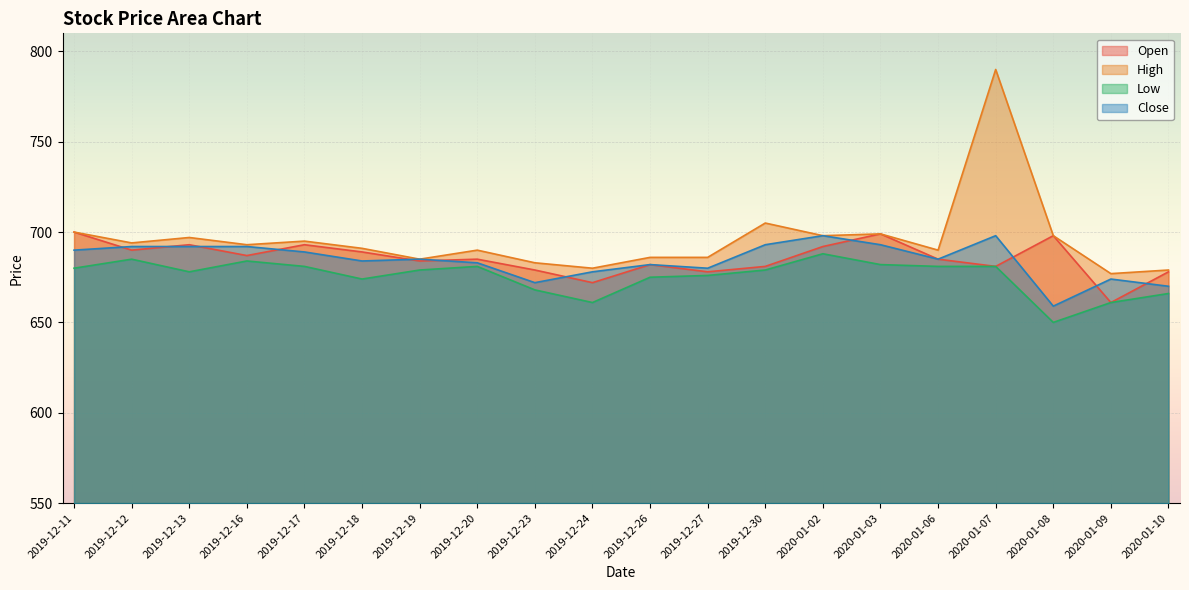

Which has a higher value, 2019-12-24 or 2019-12-26?

2019-12-26